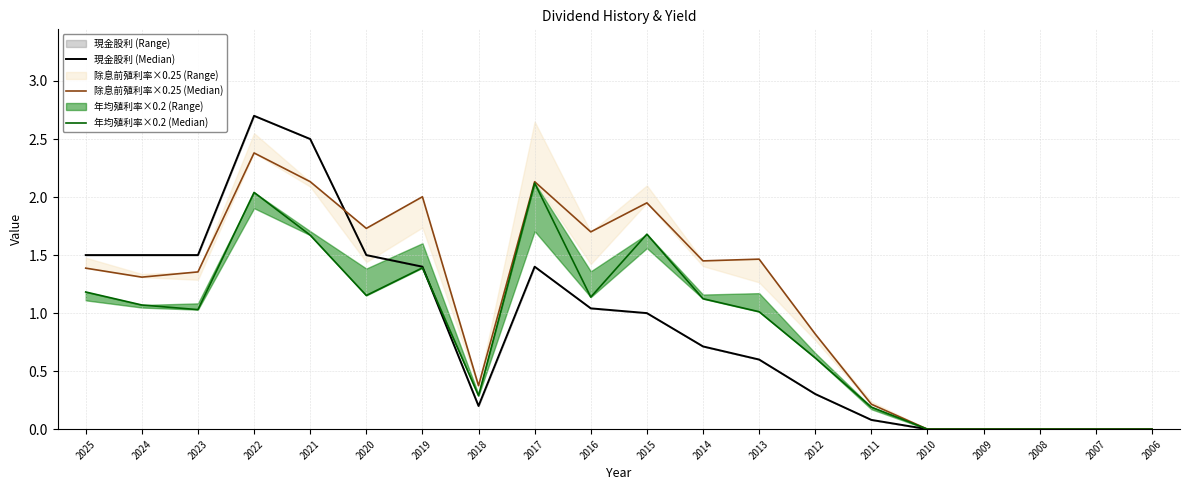

Is the value of 除息前殖利率×0.25 (Median) at 2018 greater than the value of 年均殖利率×0.2 (Median) at 2021?

No